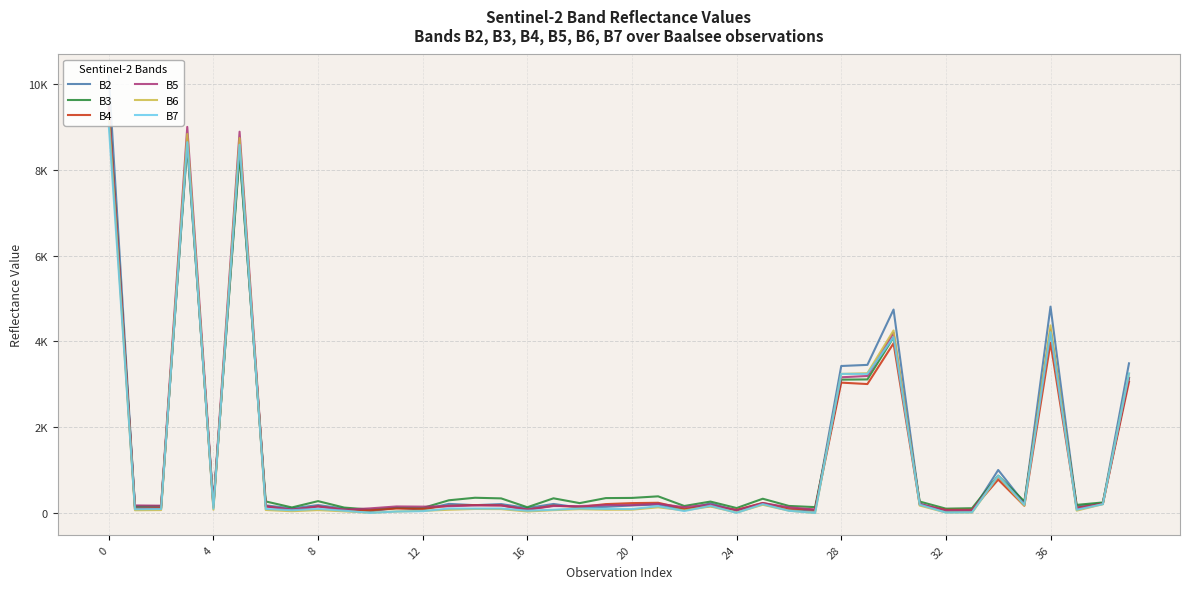

What is the smallest value displayed?

1